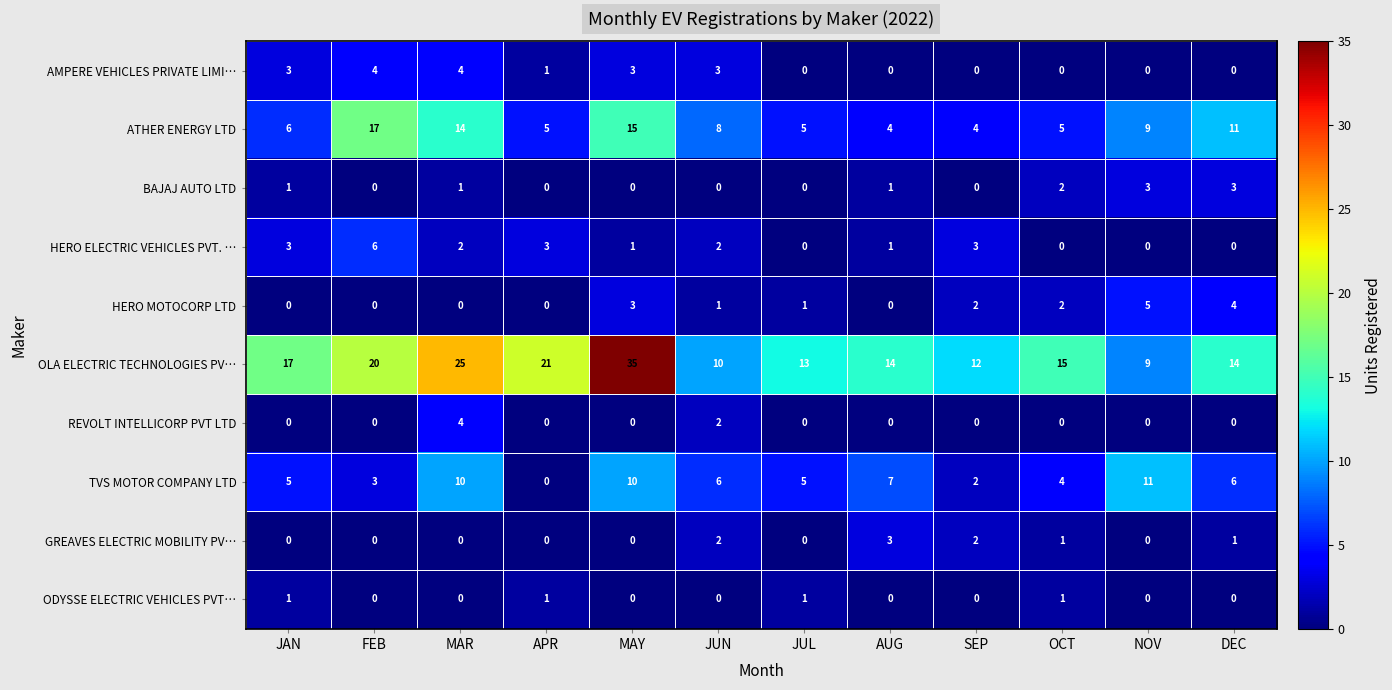

Which series has the largest total across all categories?

OLA ELECTRIC TECHNOLOGIES PV…